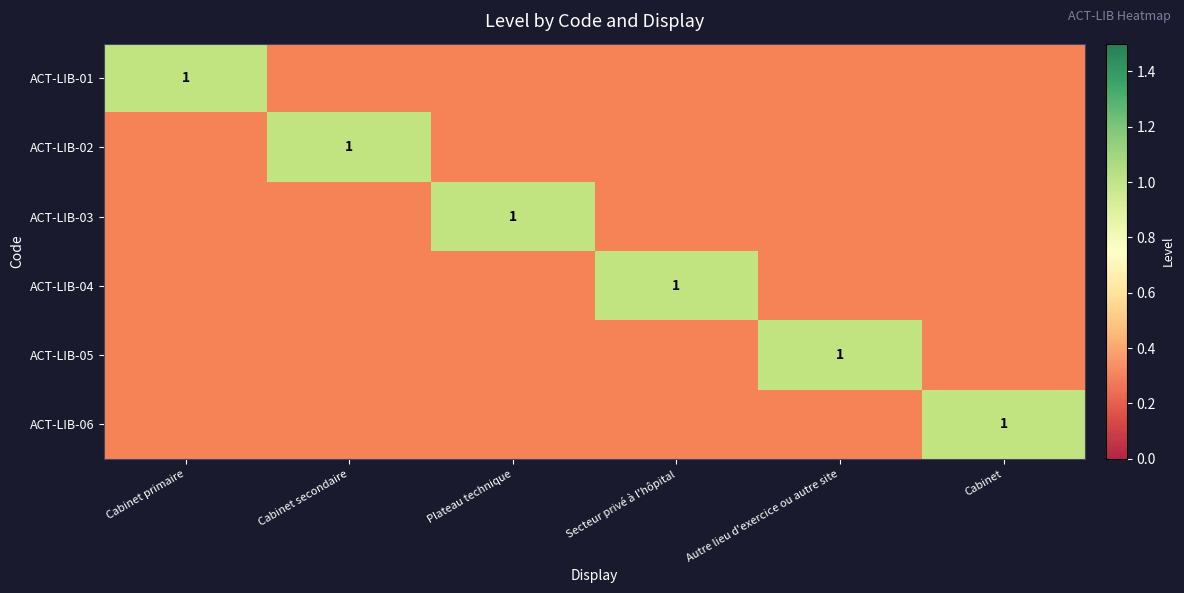

How many categories are shown in the chart?

6